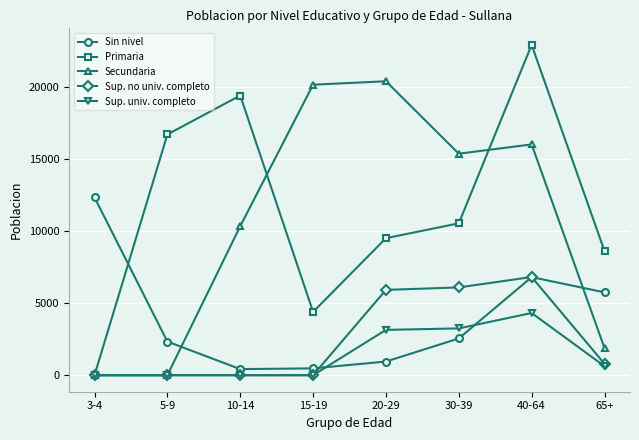

What position from the right is 10-14?

6